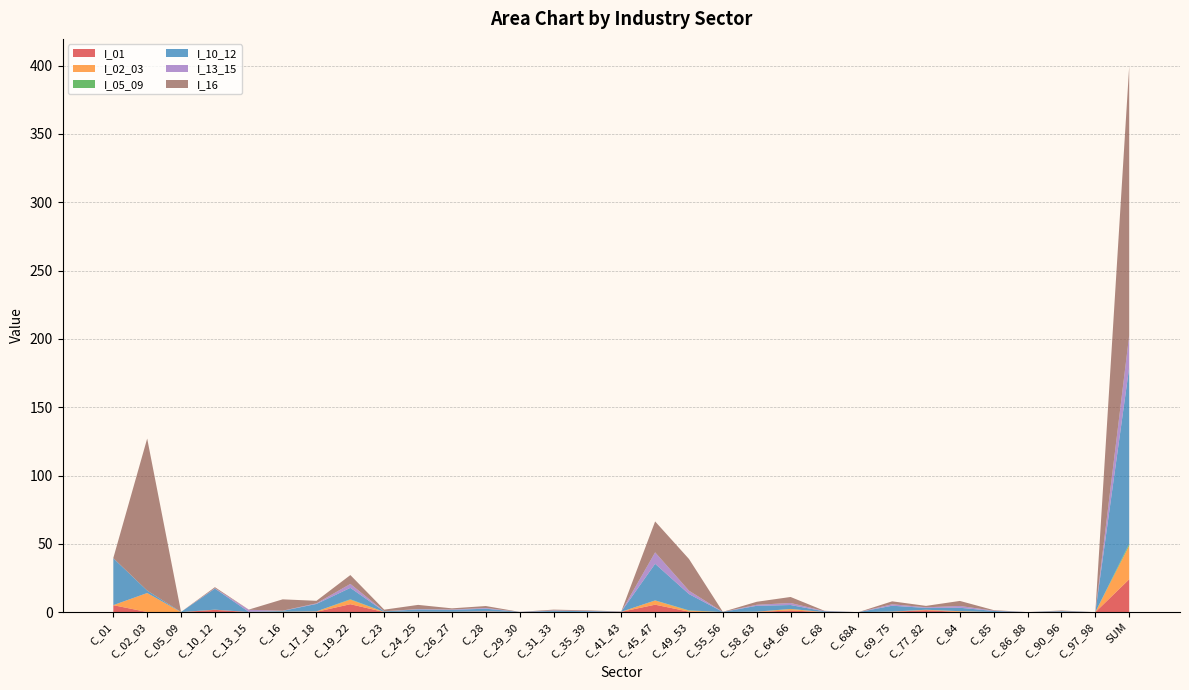

Reading left to right, list all the values displayed in this chart.

I_01: C_01=5.1	C_02_03=0.1	C_05_09=0.0	C_10_12=1.7	C_13_15=0.1	C_16=0.1	C_17_18=0.3	C_19_22=5.8	C_23=0.1	C_24_25=0.3	C_26_27=0.2	C_28=0.4	C_29_30=0.0	C_31_33=0.2	C_35_39=0.1	C_41_43=0.3	C_45_47=5.5	C_49_53=0.4	C_55_56=0.0	C_58_63=0.2	C_64_66=1.3	C_68=0.0	C_68A=0.0	C_69_75=0.3	C_77_82=1.4	C_84=0.2	C_85=0.0	C_86_88=0.0	C_90_96=0.1	C_97_98=0.0	SUM=24.1
I_02_03: C_01=0.0	C_02_03=13.9	C_05_09=0.0	C_10_12=0.1	C_13_15=0.0	C_16=0.2	C_17_18=0.3	C_19_22=3.3	C_23=0.0	C_24_25=0.1	C_26_27=0.1	C_28=0.2	C_29_30=0.1	C_31_33=0.0	C_35_39=0.0	C_41_43=0.0	C_45_47=3.1	C_49_53=0.7	C_55_56=0.1	C_58_63=0.2	C_64_66=1.0	C_68=0.1	C_68A=0.0	C_69_75=0.1	C_77_82=0.3	C_84=0.5	C_85=0.0	C_86_88=0.0	C_90_96=0.2	C_97_98=0.0	SUM=24.7
I_05_09: C_01=0.0	C_02_03=0.0	C_05_09=0.1	C_10_12=0.0	C_13_15=0.0	C_16=0.1	C_17_18=0.0	C_19_22=0.3	C_23=0.1	C_24_25=0.0	C_26_27=0.0	C_28=0.0	C_29_30=0.0	C_31_33=0.0	C_35_39=0.0	C_41_43=0.0	C_45_47=0.1	C_49_53=0.3	C_55_56=0.0	C_58_63=0.0	C_64_66=0.1	C_68=0.0	C_68A=0.0	C_69_75=0.1	C_77_82=0.0	C_84=0.1	C_85=0.0	C_86_88=0.0	C_90_96=0.0	C_97_98=0.0	SUM=1.2
I_10_12: C_01=34.3	C_02_03=1.8	C_05_09=0.1	C_10_12=15.4	C_13_15=0.2	C_16=0.6	C_17_18=5.5	C_19_22=8.3	C_23=0.4	C_24_25=1.7	C_26_27=1.4	C_28=2.0	C_29_30=0.1	C_31_33=0.8	C_35_39=0.7	C_41_43=0.1	C_45_47=26.8	C_49_53=11.9	C_55_56=0.1	C_58_63=4.3	C_64_66=2.9	C_68=0.6	C_68A=0.0	C_69_75=4.3	C_77_82=1.3	C_84=2.5	C_85=0.8	C_86_88=0.0	C_90_96=0.5	C_97_98=0.0	SUM=129.1
I_13_15: C_01=0.1	C_02_03=0.0	C_05_09=0.0	C_10_12=0.3	C_13_15=1.5	C_16=0.1	C_17_18=0.4	C_19_22=2.9	C_23=0.1	C_24_25=0.3	C_26_27=0.3	C_28=0.5	C_29_30=0.0	C_31_33=0.3	C_35_39=0.2	C_41_43=0.0	C_45_47=8.4	C_49_53=2.5	C_55_56=0.0	C_58_63=0.7	C_64_66=1.5	C_68=0.2	C_68A=0.0	C_69_75=1.1	C_77_82=0.5	C_84=1.3	C_85=0.2	C_86_88=0.0	C_90_96=0.1	C_97_98=0.0	SUM=23.5
I_16: C_01=0.1	C_02_03=111.3	C_05_09=0.0	C_10_12=0.8	C_13_15=0.1	C_16=8.3	C_17_18=1.9	C_19_22=6.5	C_23=1.2	C_24_25=3.0	C_26_27=0.8	C_28=1.4	C_29_30=0.1	C_31_33=0.6	C_35_39=0.4	C_41_43=0.1	C_45_47=22.6	C_49_53=23.2	C_55_56=0.1	C_58_63=2.2	C_64_66=4.4	C_68=0.2	C_68A=0.0	C_69_75=2.2	C_77_82=1.0	C_84=3.7	C_85=0.4	C_86_88=0.0	C_90_96=0.4	C_97_98=0.0	SUM=197.0